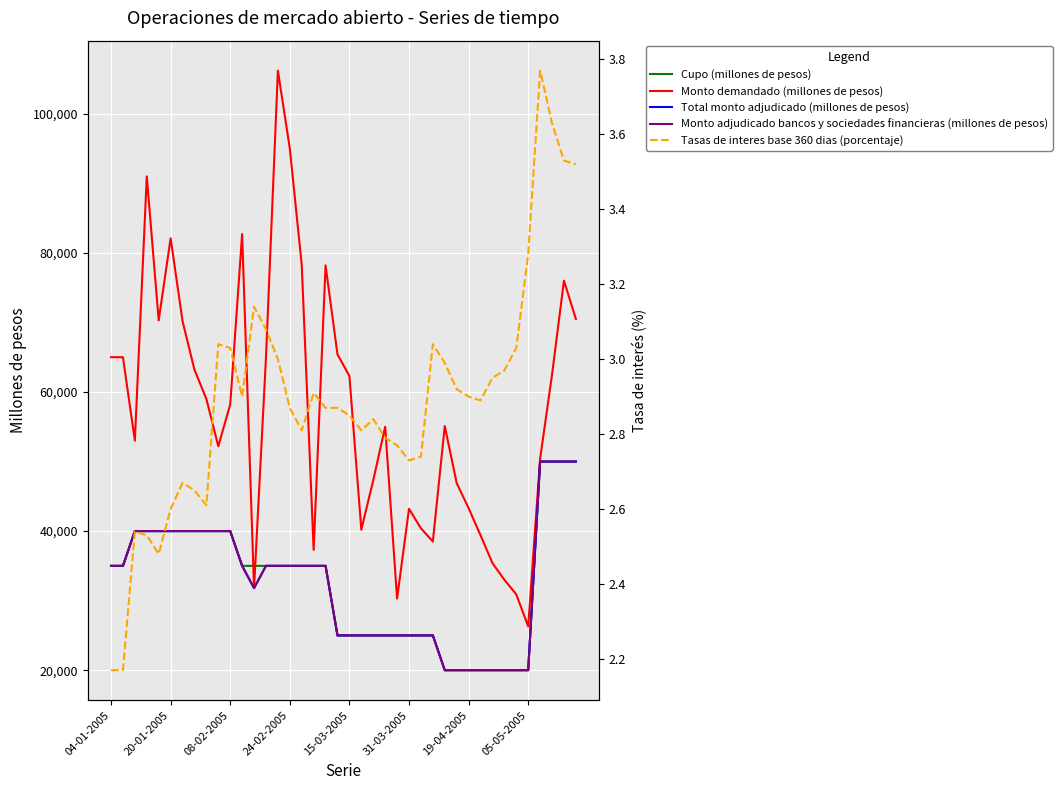

At which category does Tasas de interes base 360 dias (porcentaje) reach its first local peak?

08-02-2005